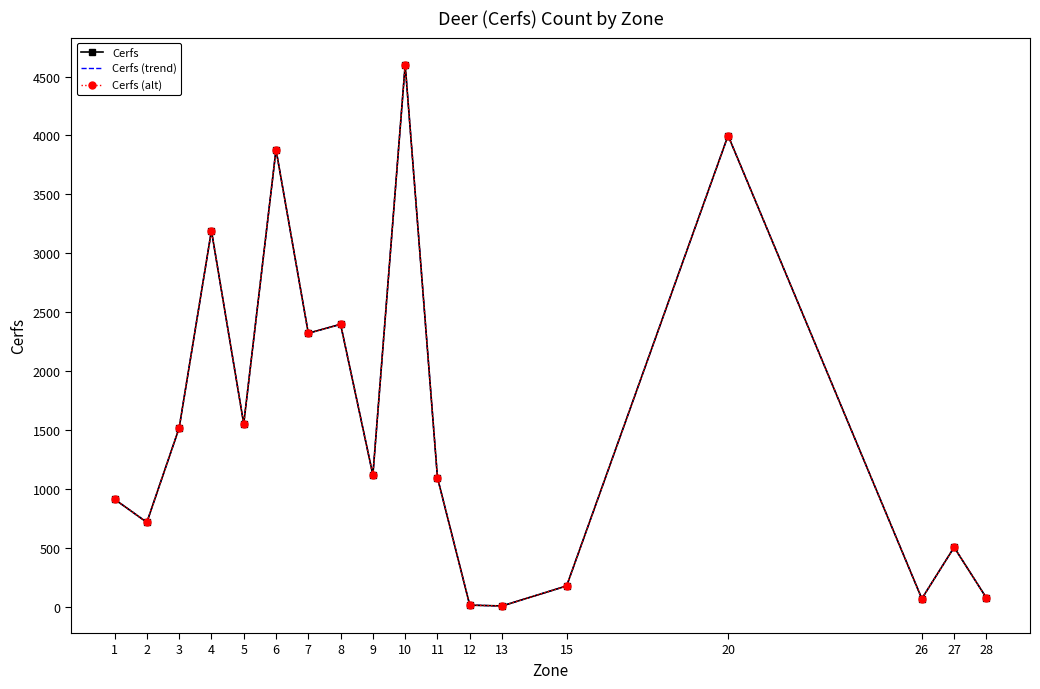

Is it true that Cerfs (trend) equals 47 at 26?

False